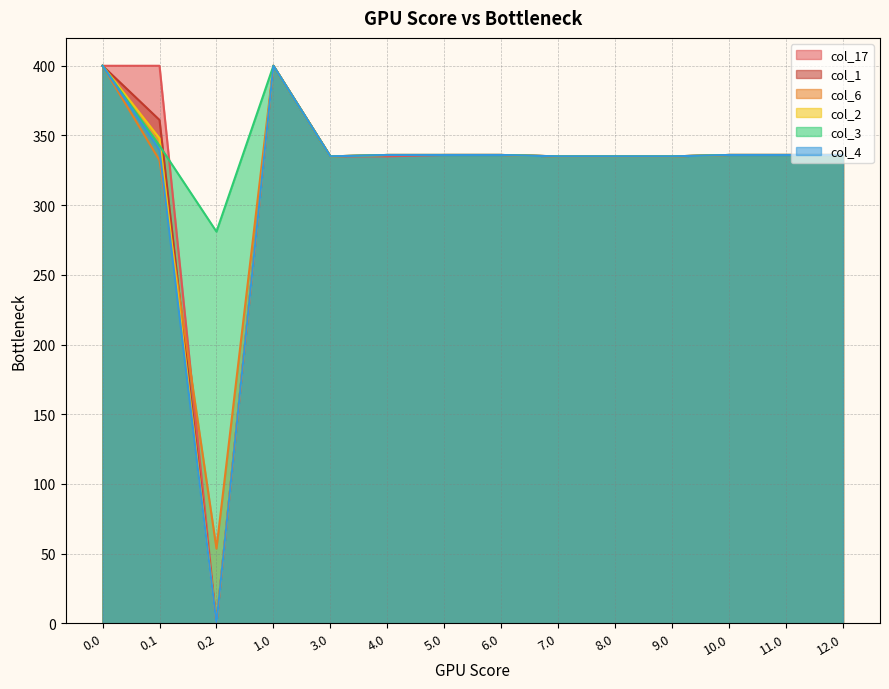

At 8.0, list the series in order from largest to smallest.

col_17, col_1, col_6, col_2, col_3, col_4